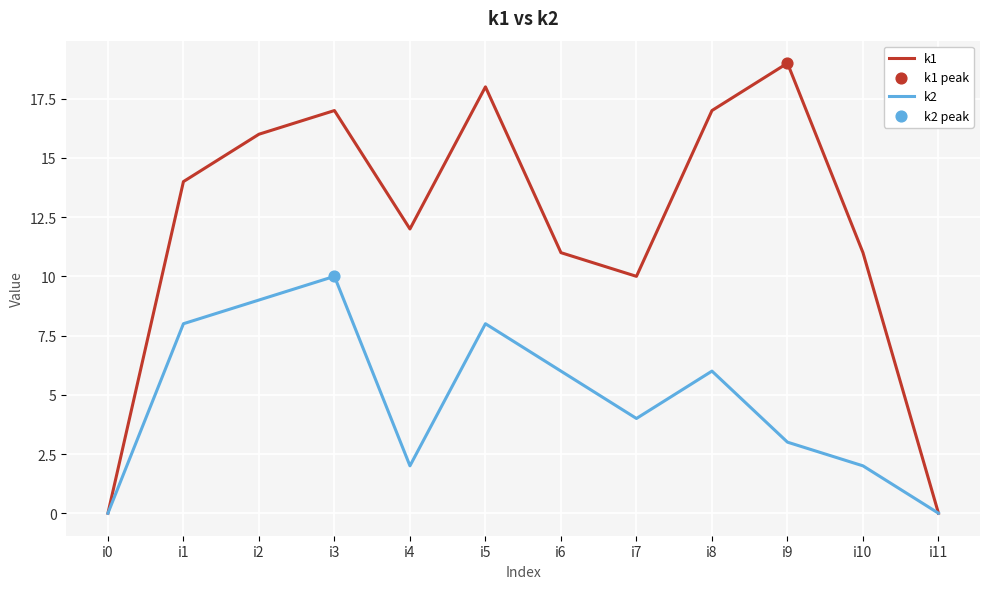

At which category is the sum across all series the highest?

i3